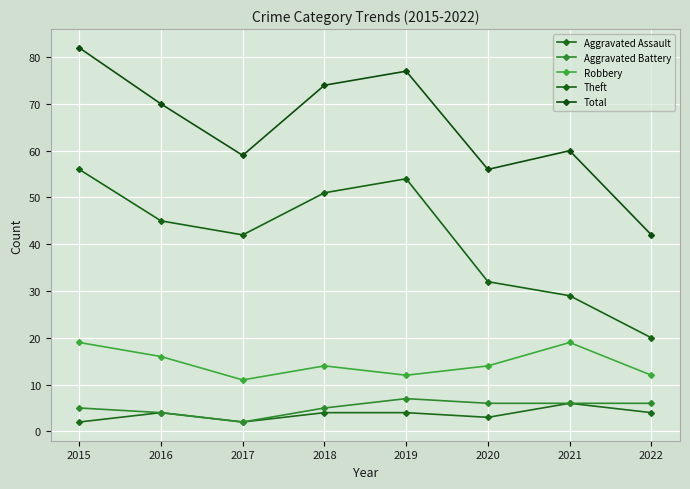

How many data points does each series have?

8